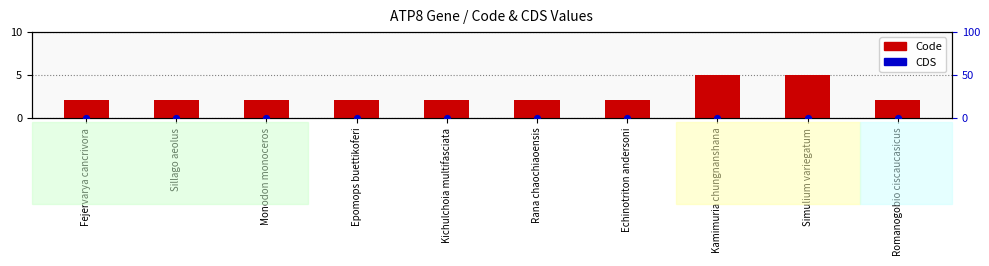

Which series has the largest total across all categories?

Code